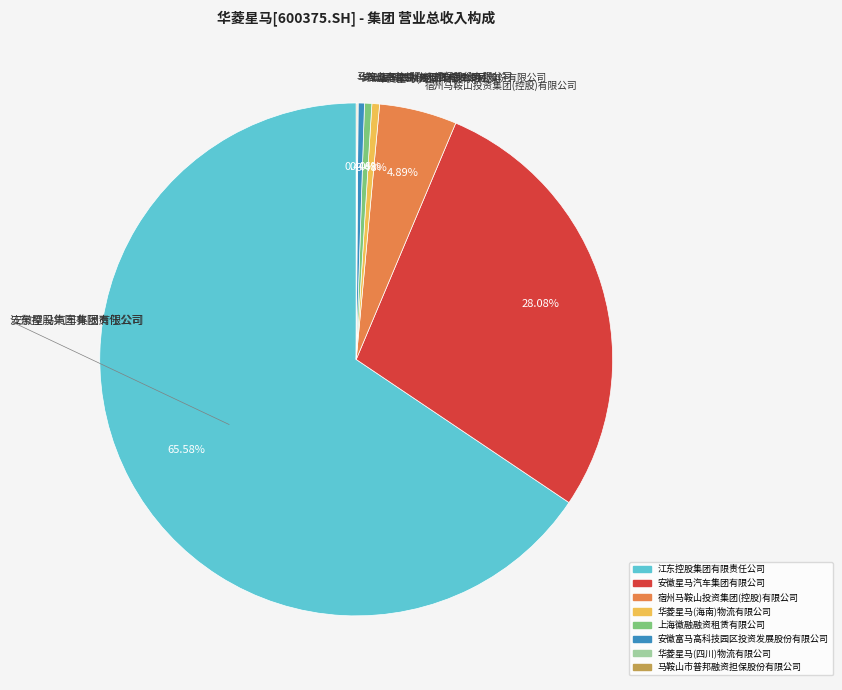

Is there any slice that represents more than half of the pie?

Yes